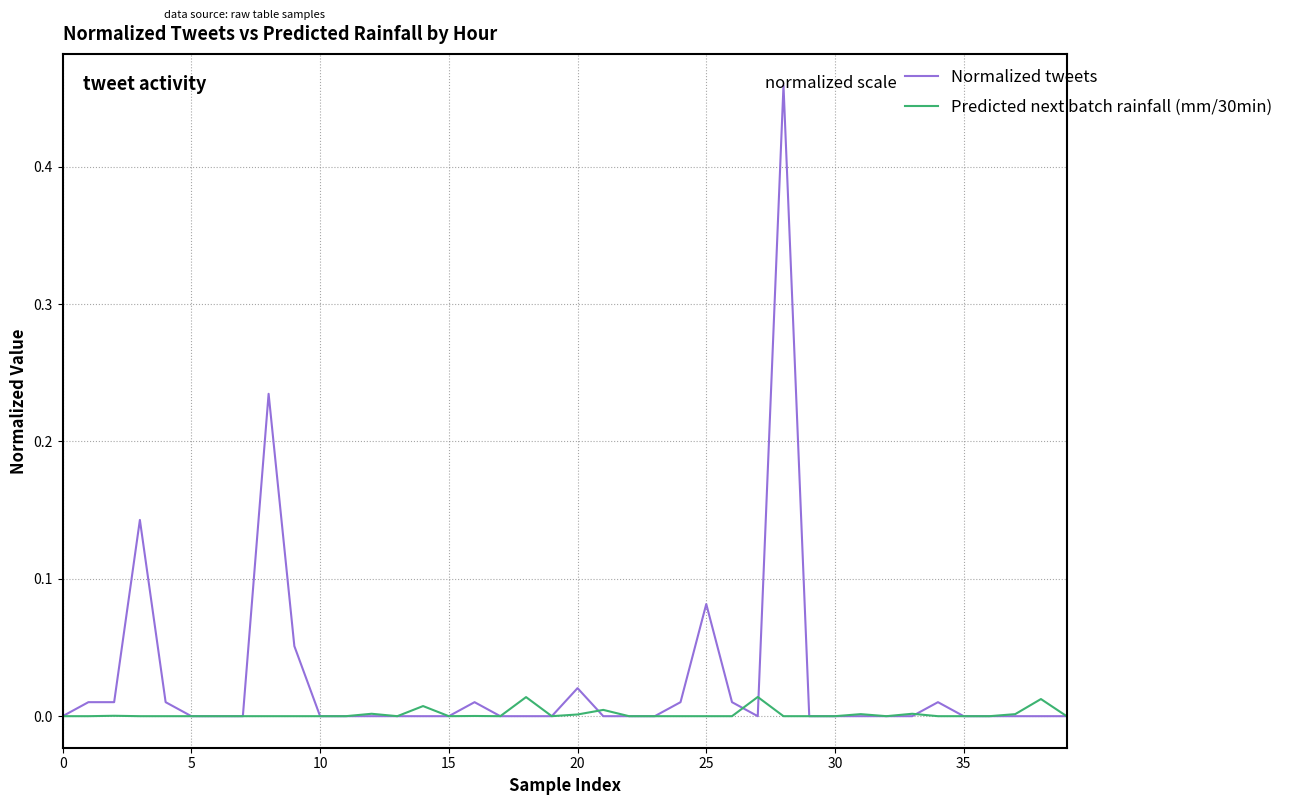

List the series in order of their overall mean, highest first.

Normalized tweets, Predicted next batch rainfall (mm/30min)